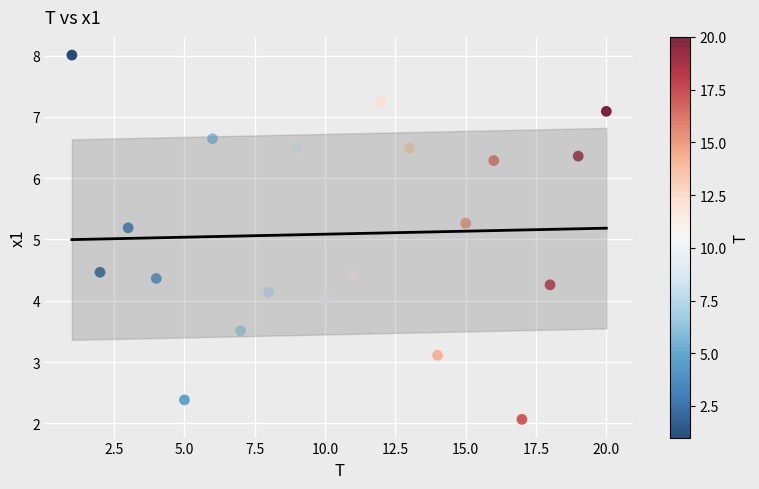

What Y value in the scatter plot is closest to 5?

5.2